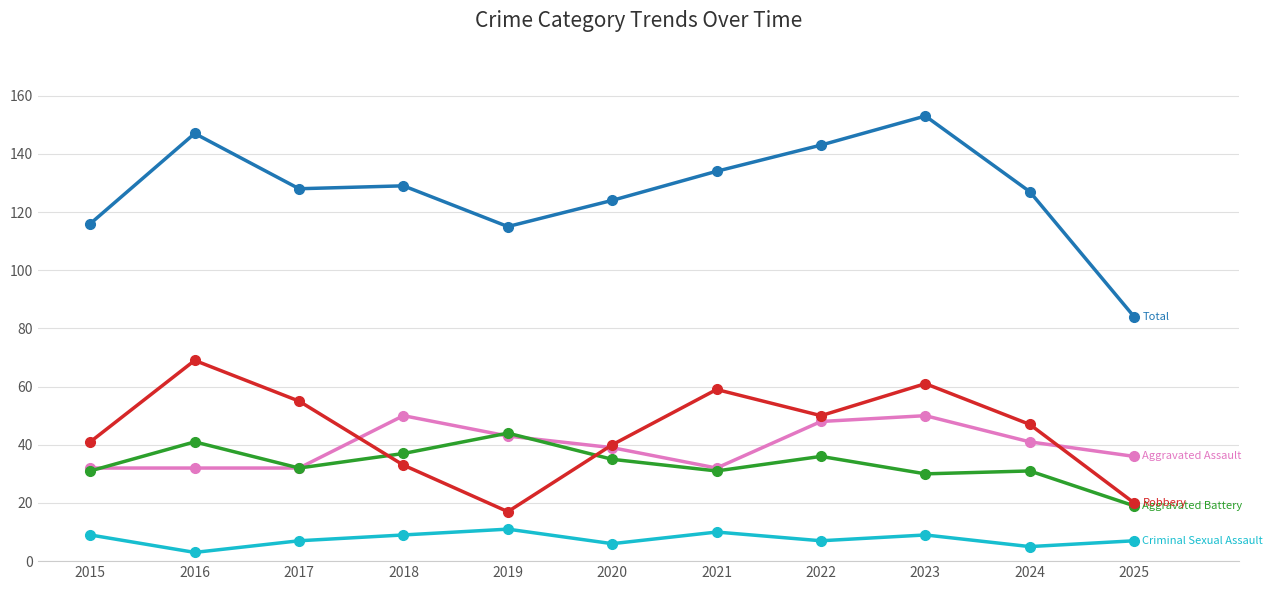

What is the difference between the highest and lowest values at 2022?

136